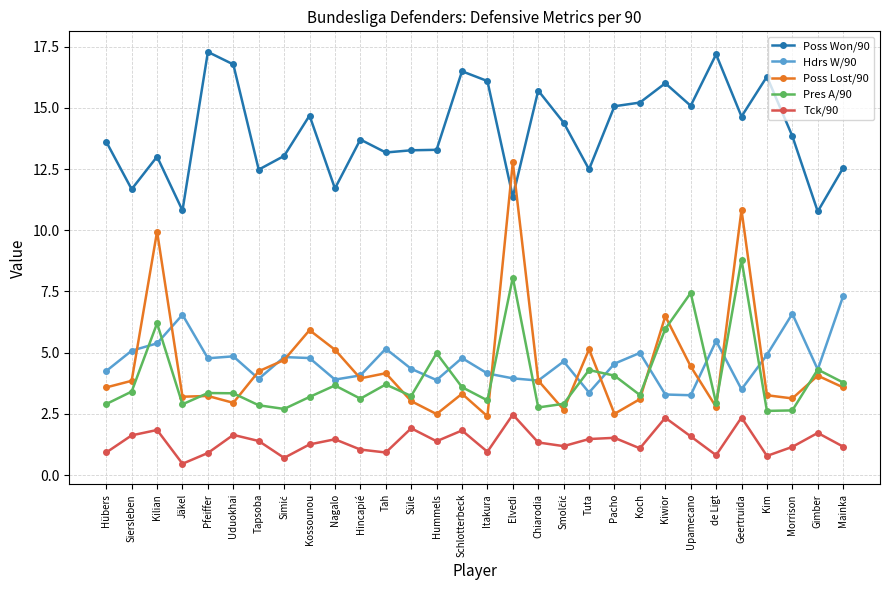

At which category does Pres A/90 reach its first local peak?

Kilian